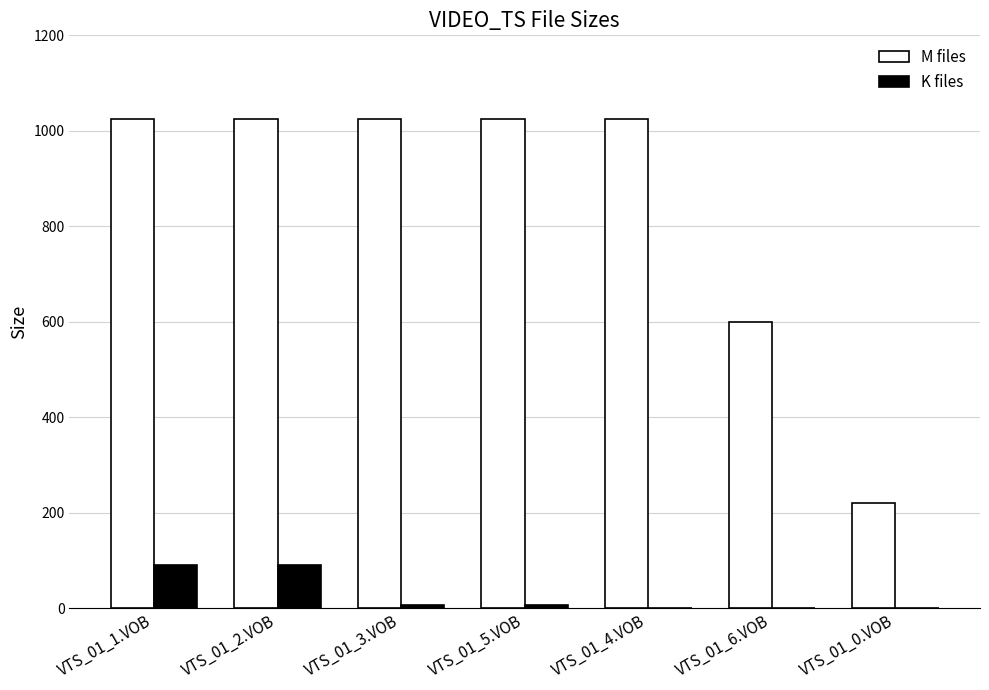

What is the total value across all series at VTS_01_4.VOB?

1024.0